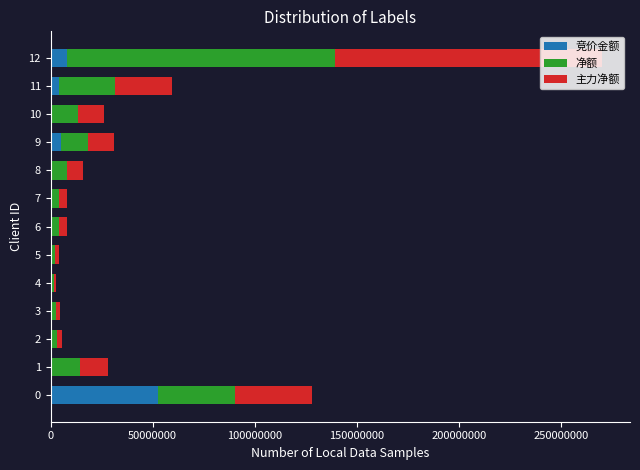

At which category is the sum across all series the highest?

12